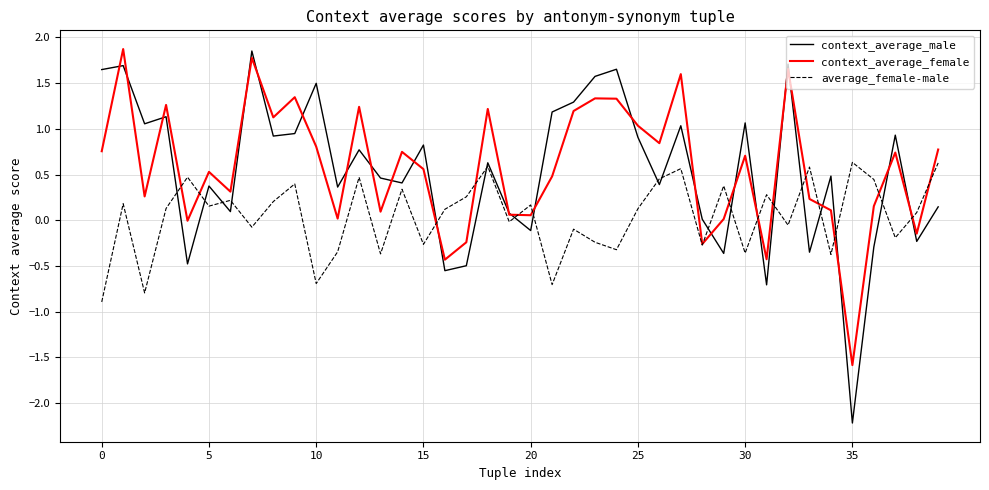

Which series has the widest spread of values?

context_average_male